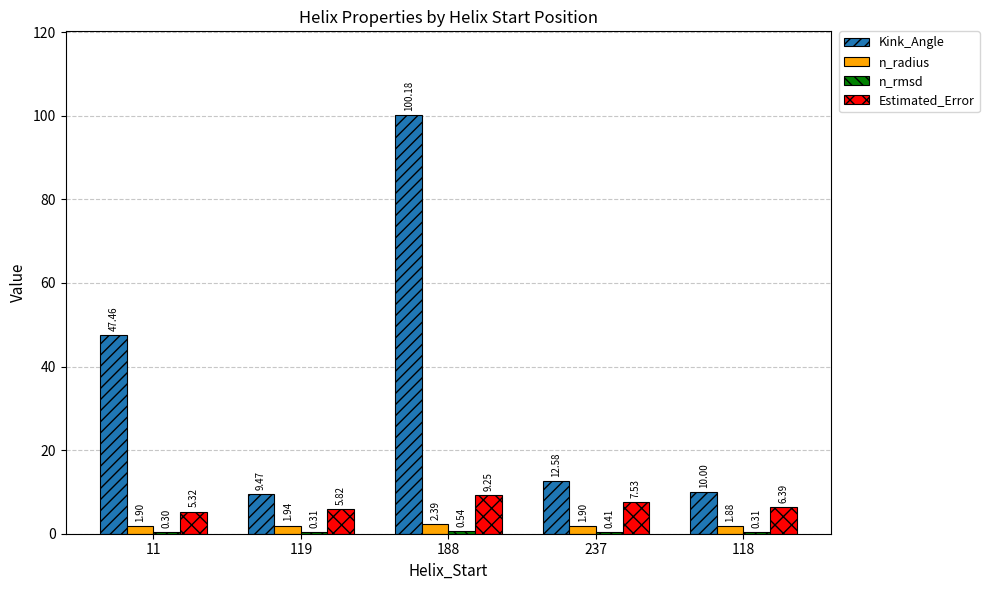

Count the number of data series in this chart.

4